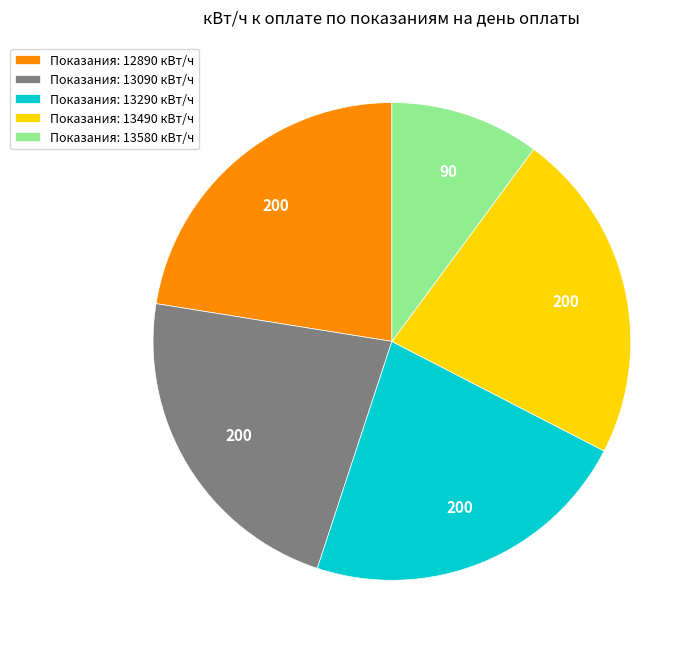

Which slice is the smallest?

Показания: 13580 кВт/ч